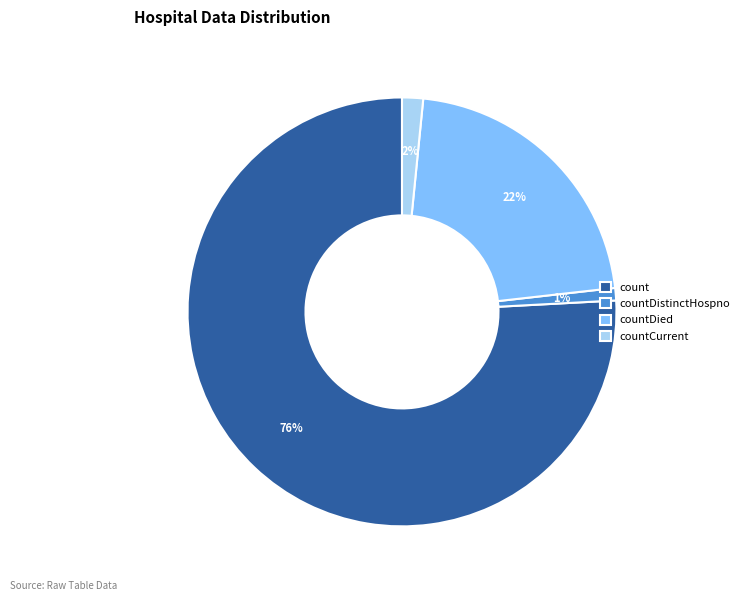

The countCurrent slice represents 2% of the pie. True or false?

True